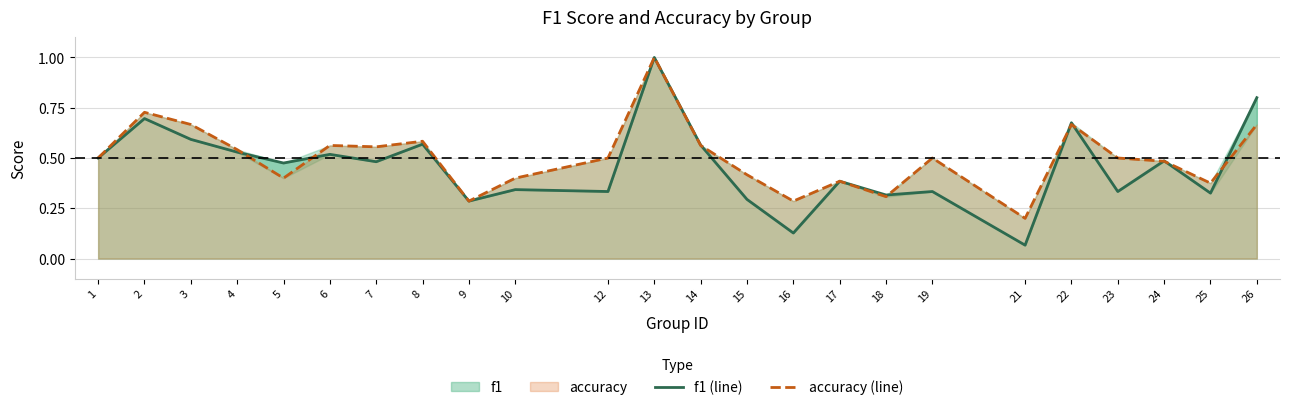

Reading left to right, list all the values displayed in this chart.

f1 (line): 1=0.5	2=0.7	3=0.6	4=0.5	5=0.5	6=0.5	7=0.5	8=0.6	9=0.3	10=0.3	12=0.3	13=1.0	14=0.6	15=0.3	16=0.1	17=0.4	18=0.3	19=0.3	21=0.1	22=0.7	23=0.3	24=0.5	25=0.3	26=0.8
accuracy (line): 1=0.5	2=0.7	3=0.7	4=0.5	5=0.4	6=0.6	7=0.6	8=0.6	9=0.3	10=0.4	12=0.5	13=1.0	14=0.6	15=0.4	16=0.3	17=0.4	18=0.3	19=0.5	21=0.2	22=0.7	23=0.5	24=0.5	25=0.4	26=0.7